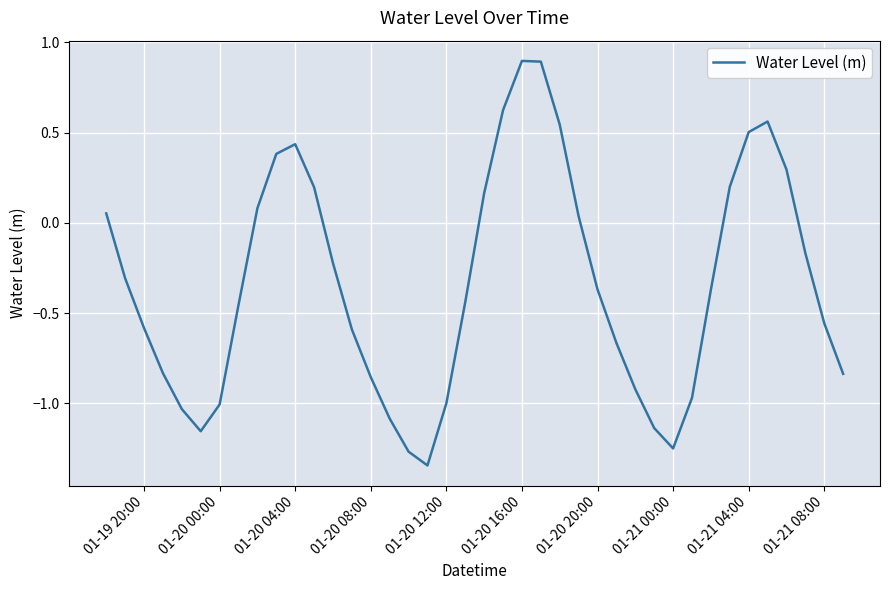

What is the difference between the maximum and minimum values?

2.2